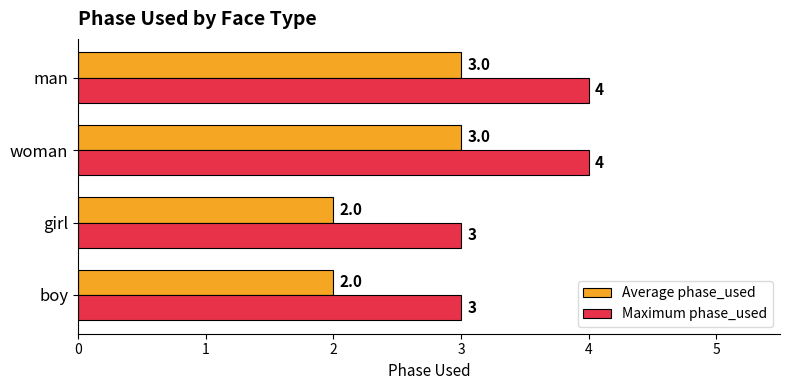

What is the minimum value shown in the chart?

2